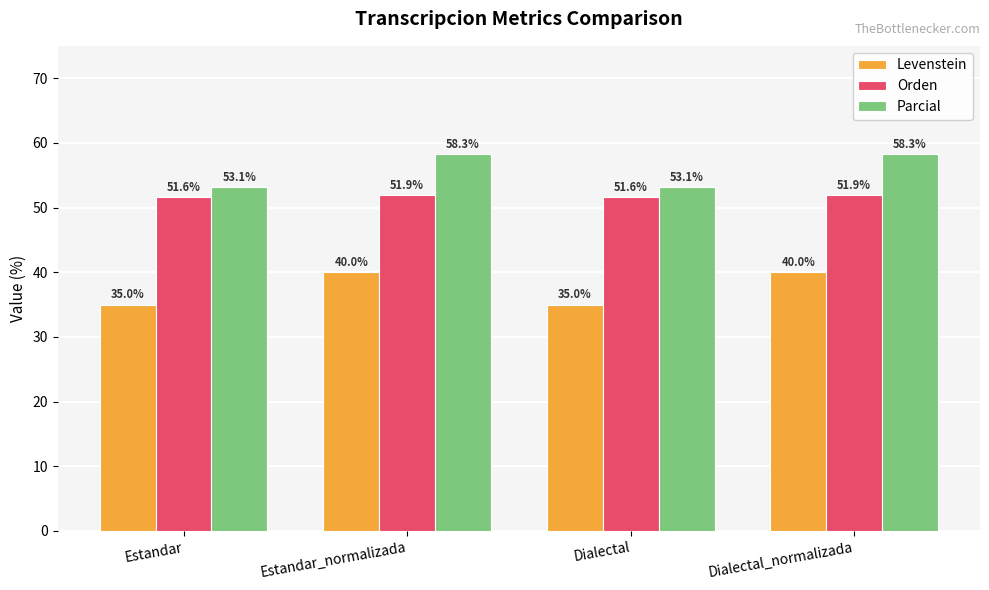

What is the highest value of the Parcial series?

58.3